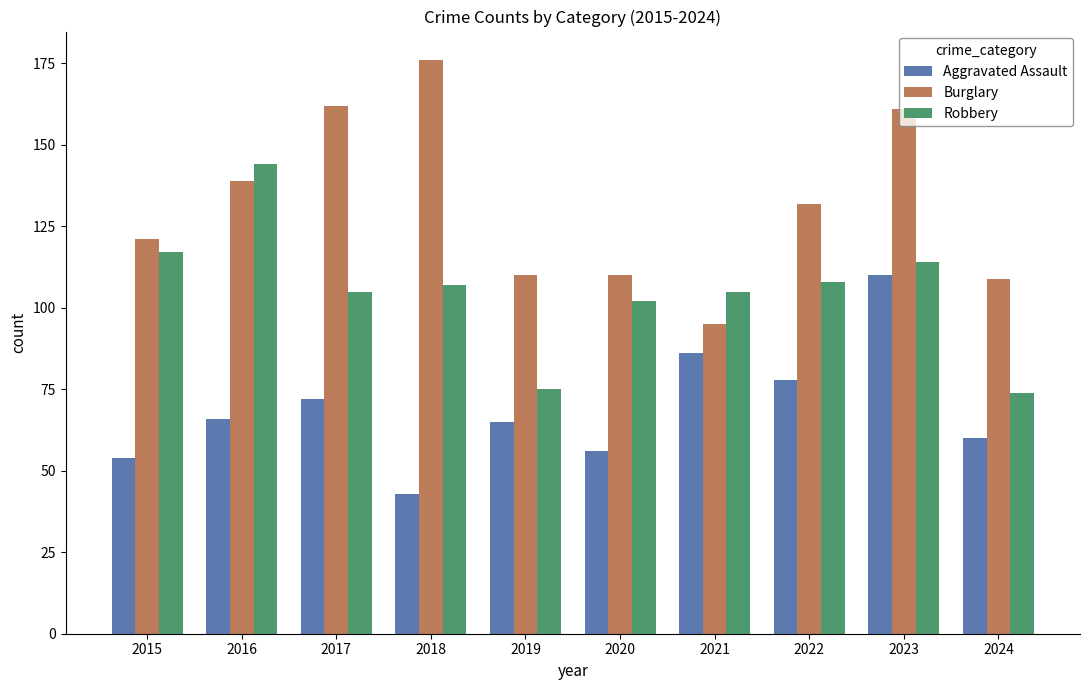

How many groups of bars are there?

10